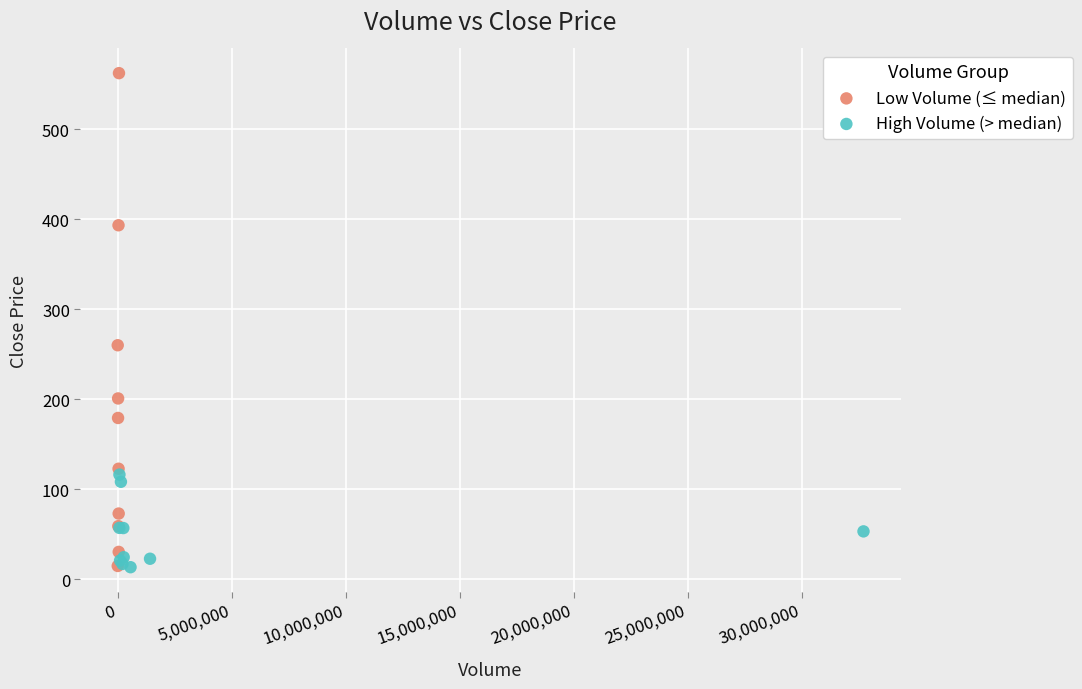

Which series has the widest spread of Y values?

Low Volume (≤ median)